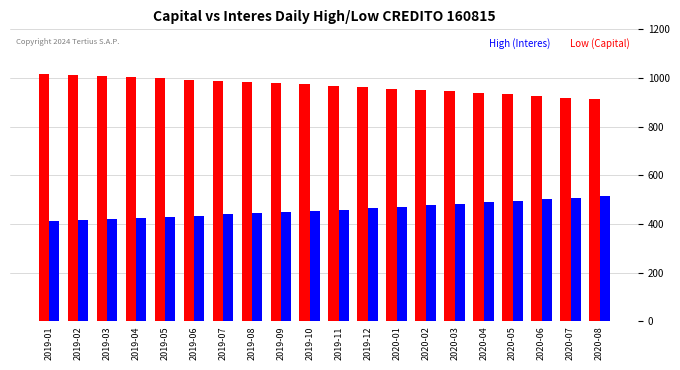

What is the label of the 6th bar from the left?

2019-06